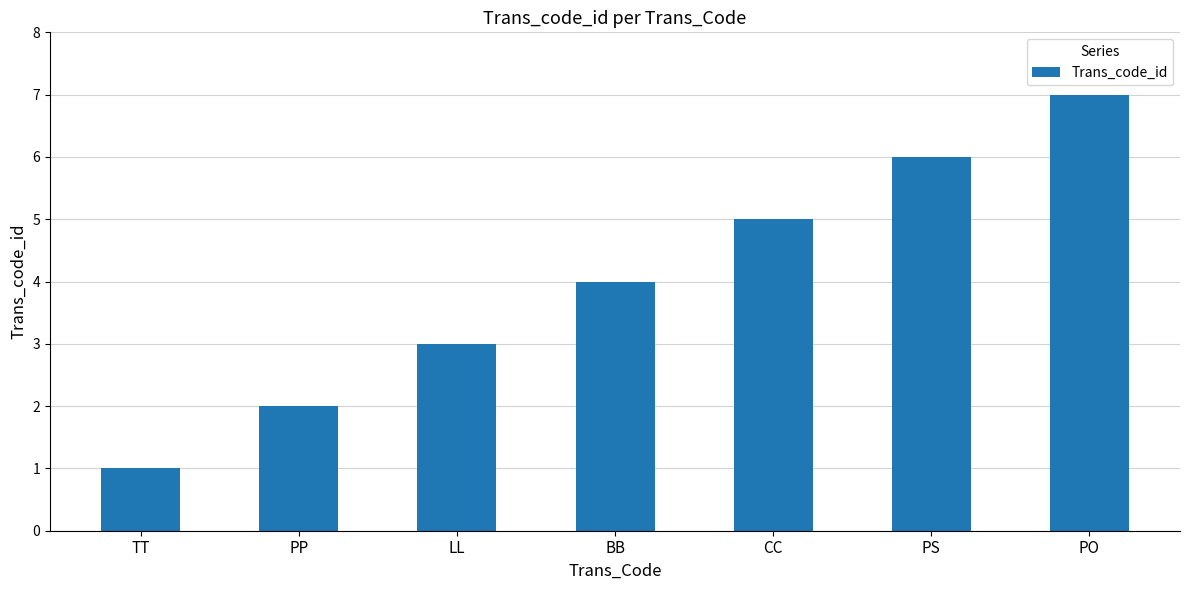

Are the bars grouped side by side (vs. stacked)?

No